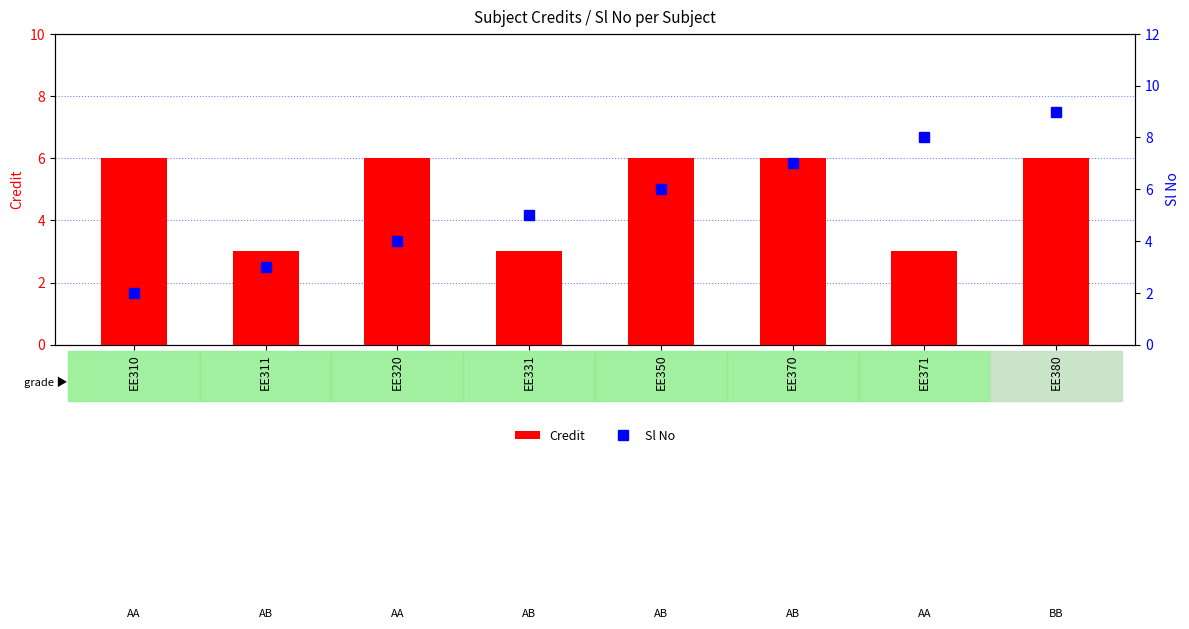

Is it true that Credit equals 1 at EE310?

False